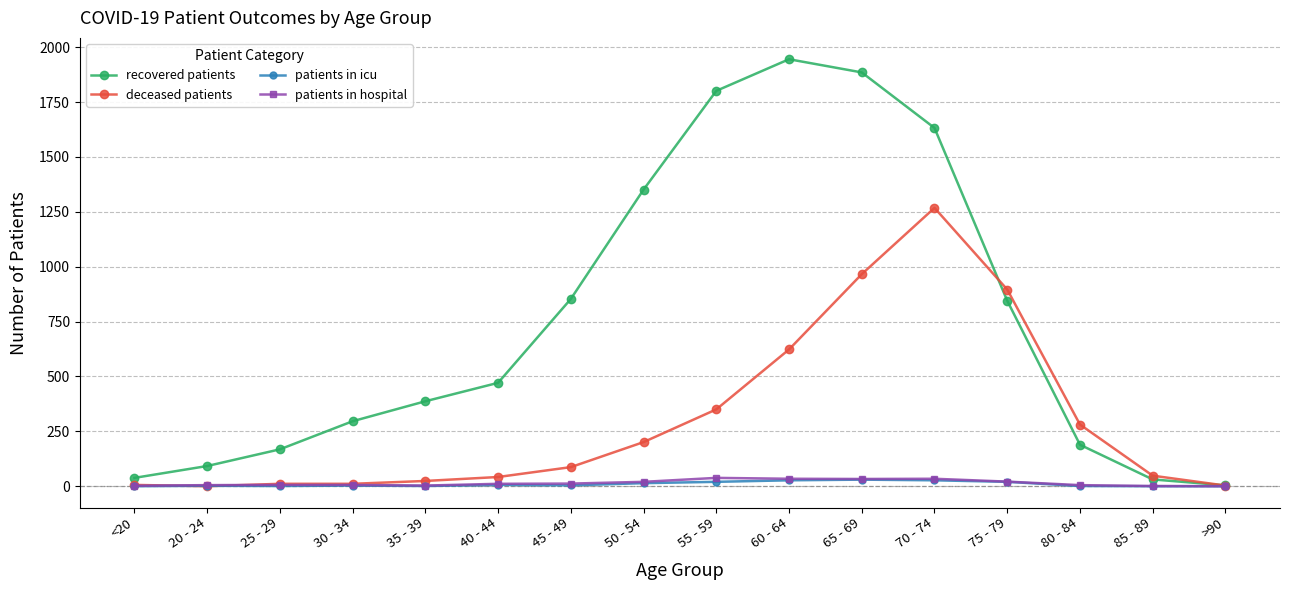

Which series has the largest total across all categories?

recovered patients